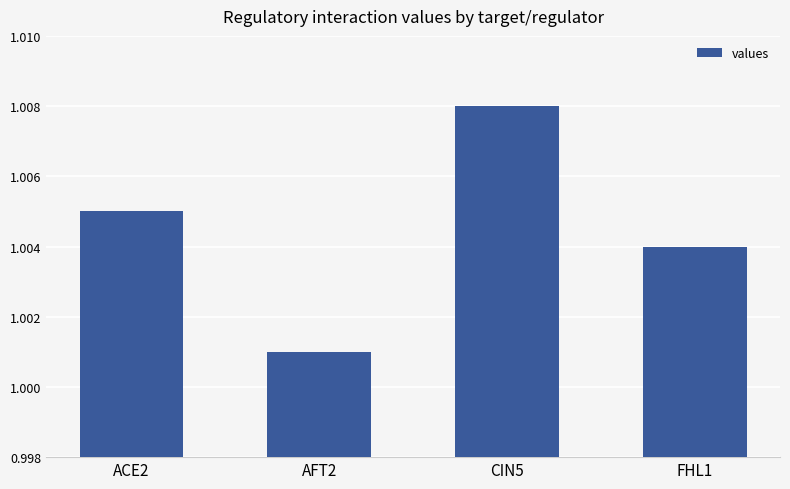

What is the sum of all values?

4.0